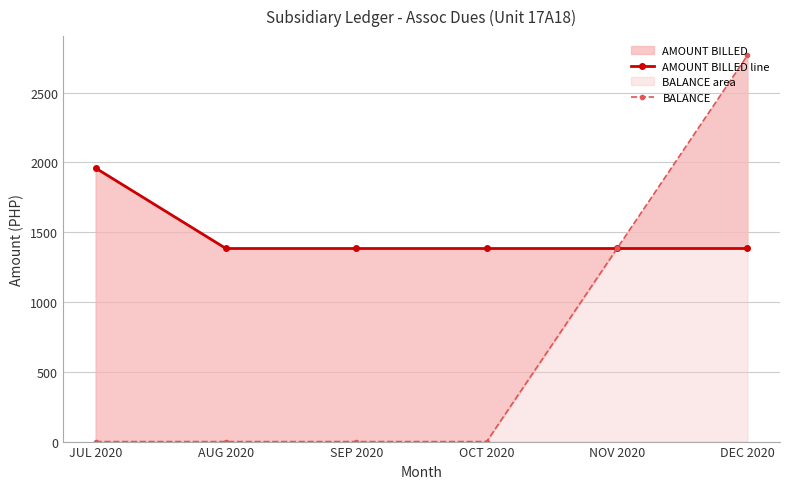

Which series has the widest spread of values?

BALANCE